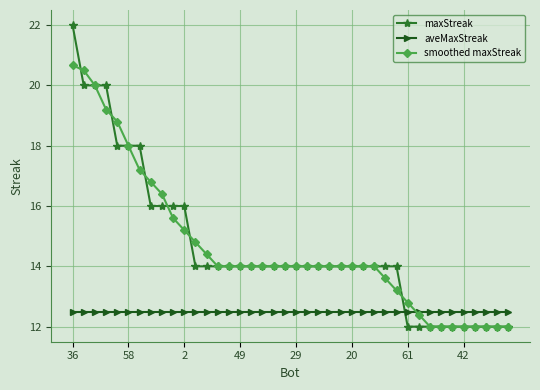

Rank the series by their maximum value, from highest to lowest.

maxStreak, smoothed maxStreak, aveMaxStreak